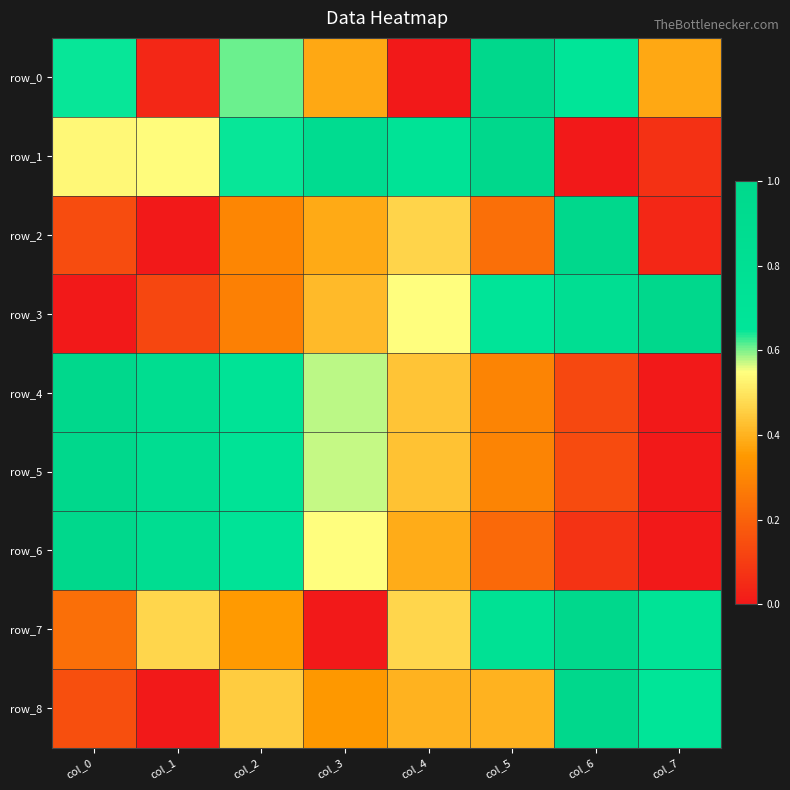

What is the difference between the maximum and second lowest values in the row_4 series?

0.9